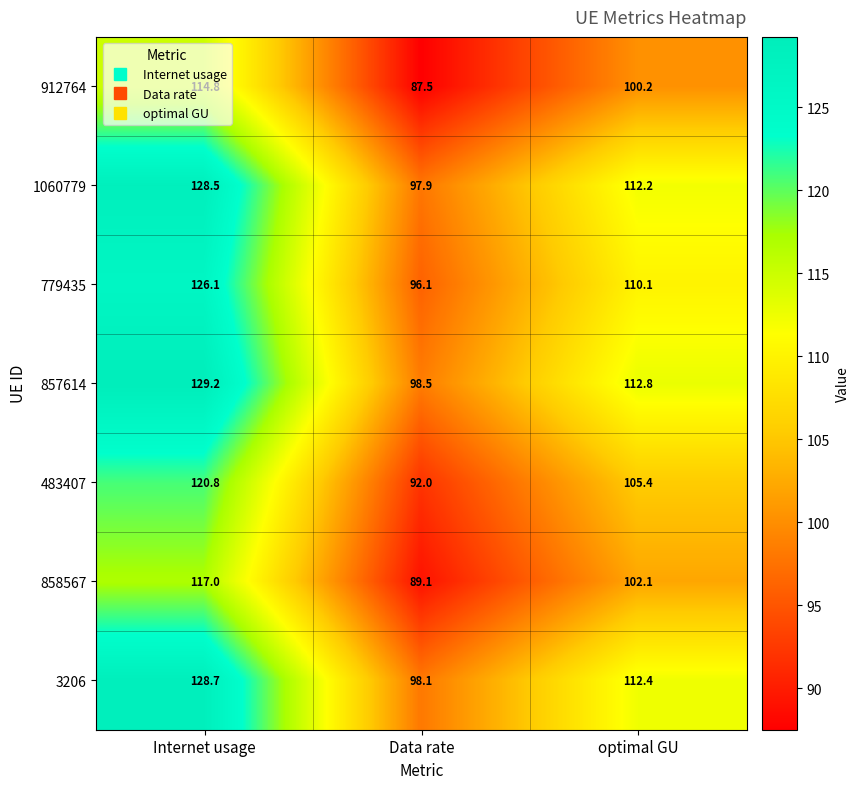

At Data rate, list the series in order from smallest to largest.

912764, 858567, 483407, 779435, 1060779, 3206, 857614